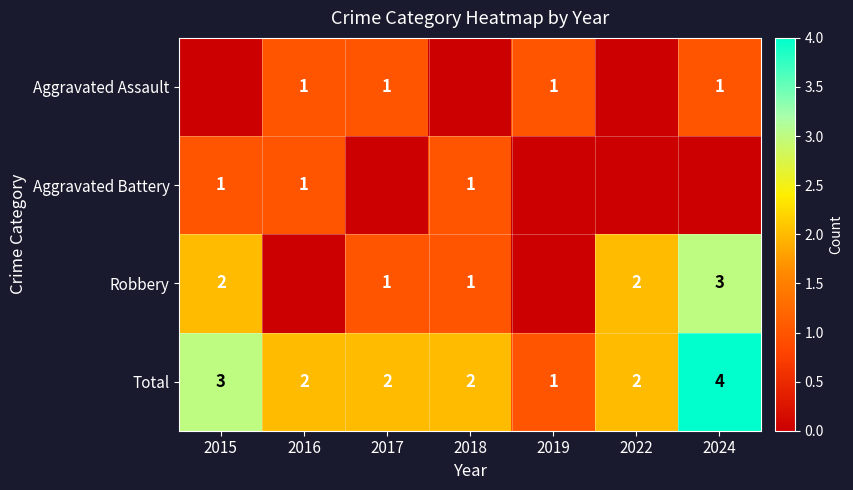

Is the value of Aggravated Assault at 2016 greater than the value of Total at 2024?

No